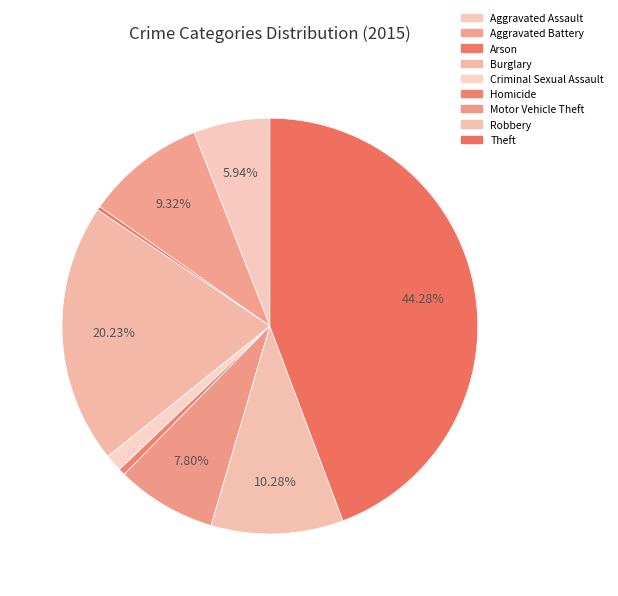

Which category has the biggest portion of the pie?

Theft